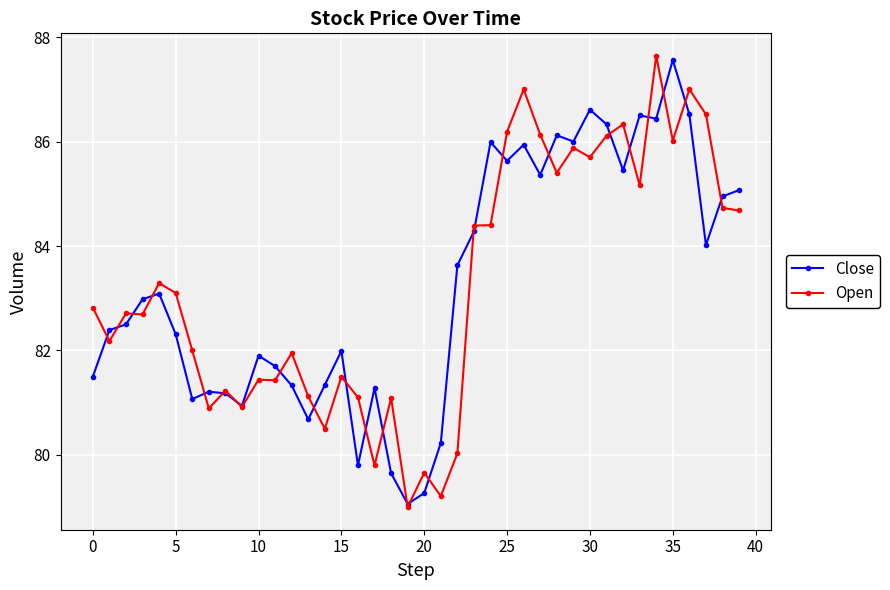

True or false: Close has more than 2 points higher than both neighbors.

True